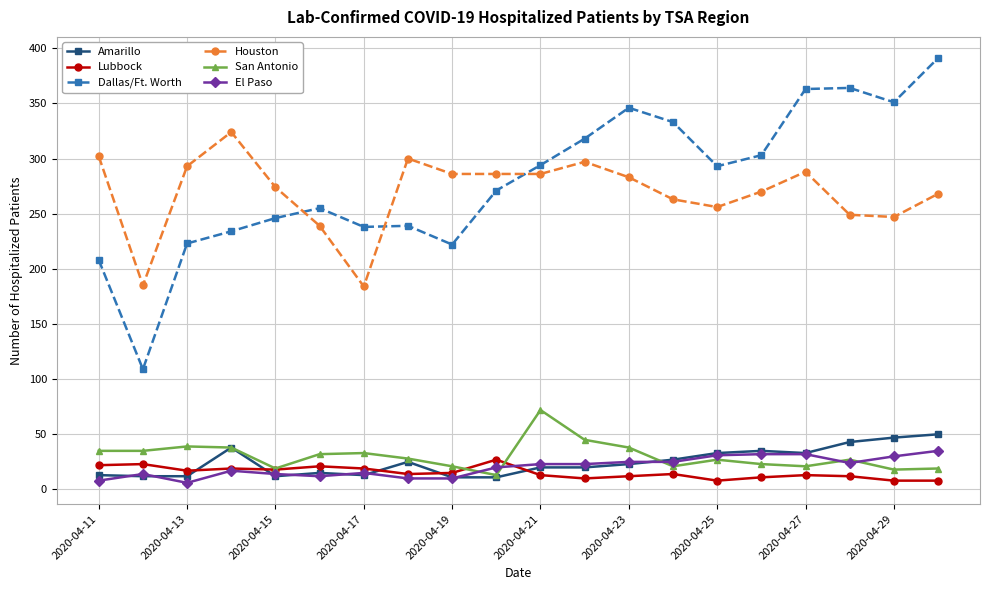

What is the lowest value of the Dallas/Ft. Worth series?

109